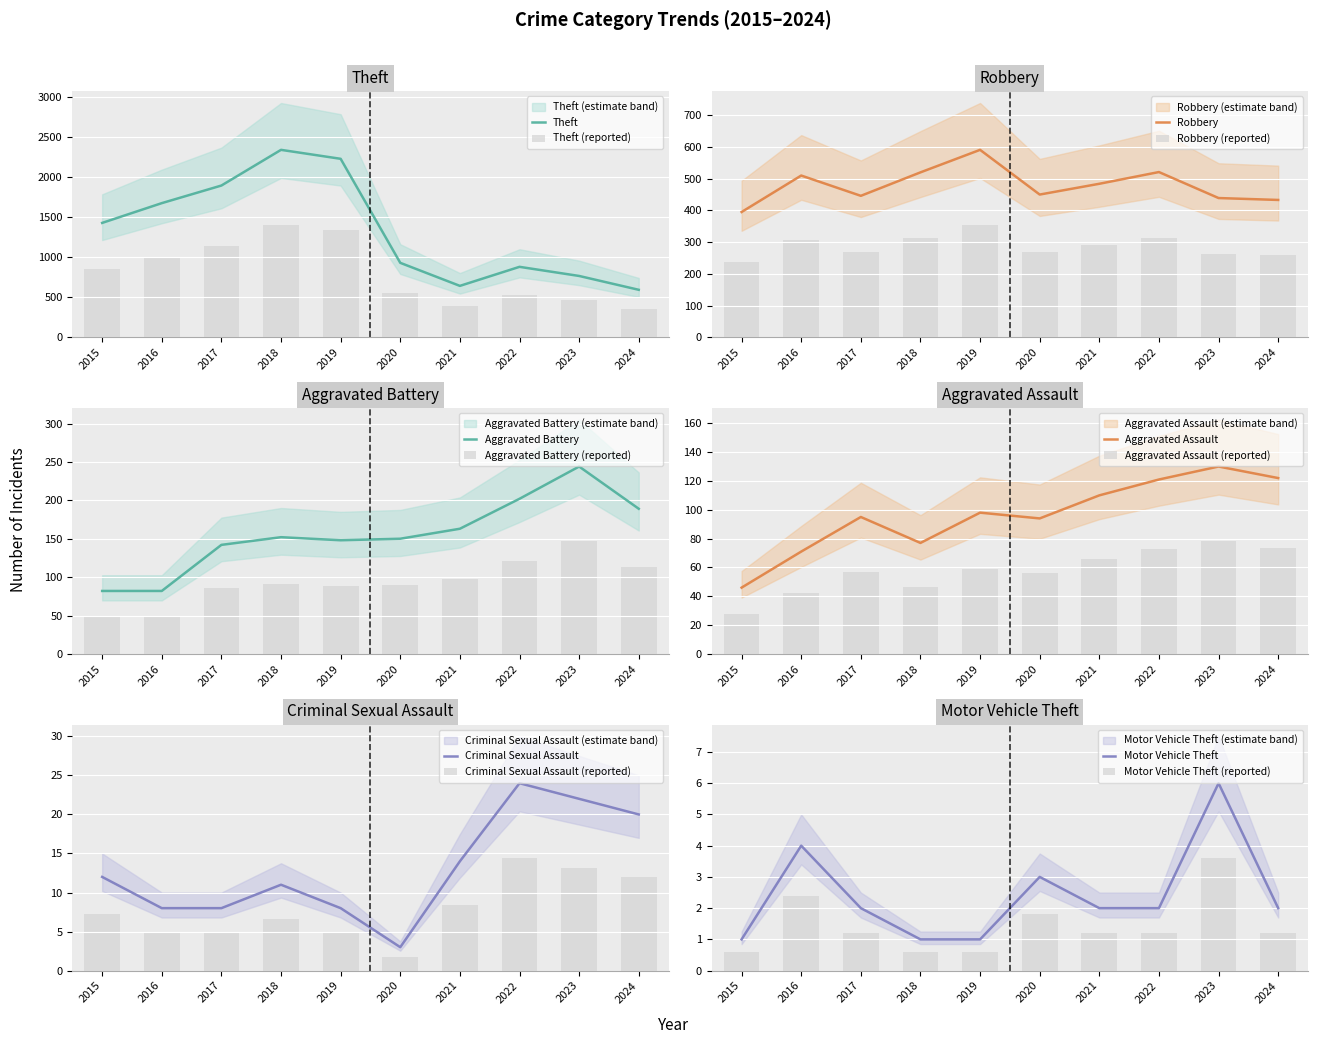

How many values in the Theft series are below 1429?

5